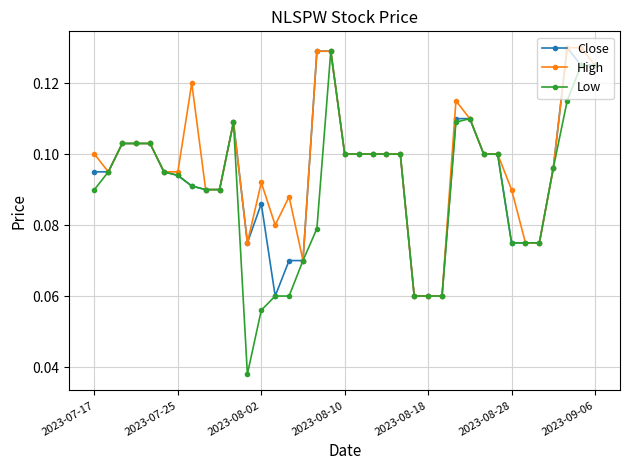

At how many categories does at least one series exceed 0?

37